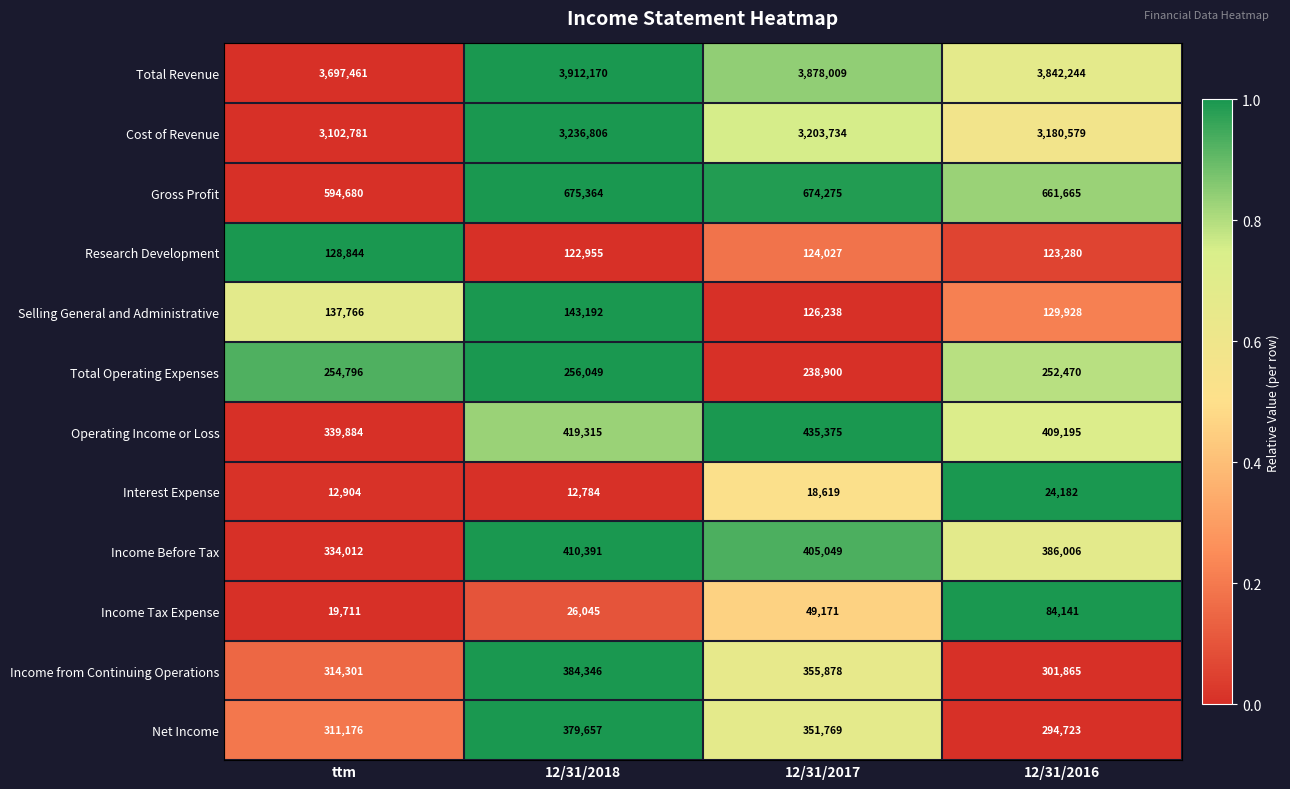

What is the greatest value displayed?

3912170